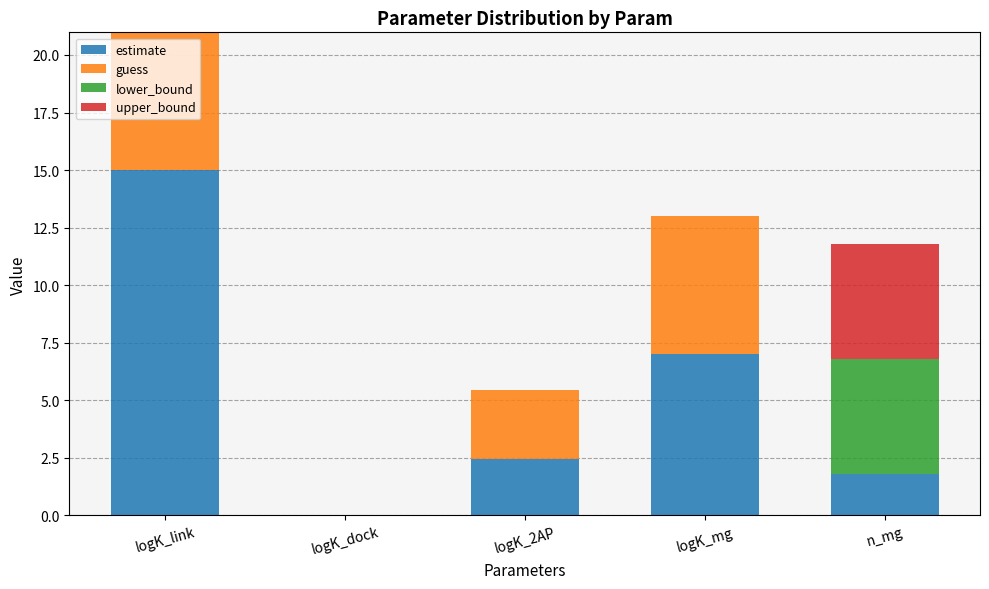

What are all the series names shown in the legend?

estimate, guess, lower_bound, upper_bound